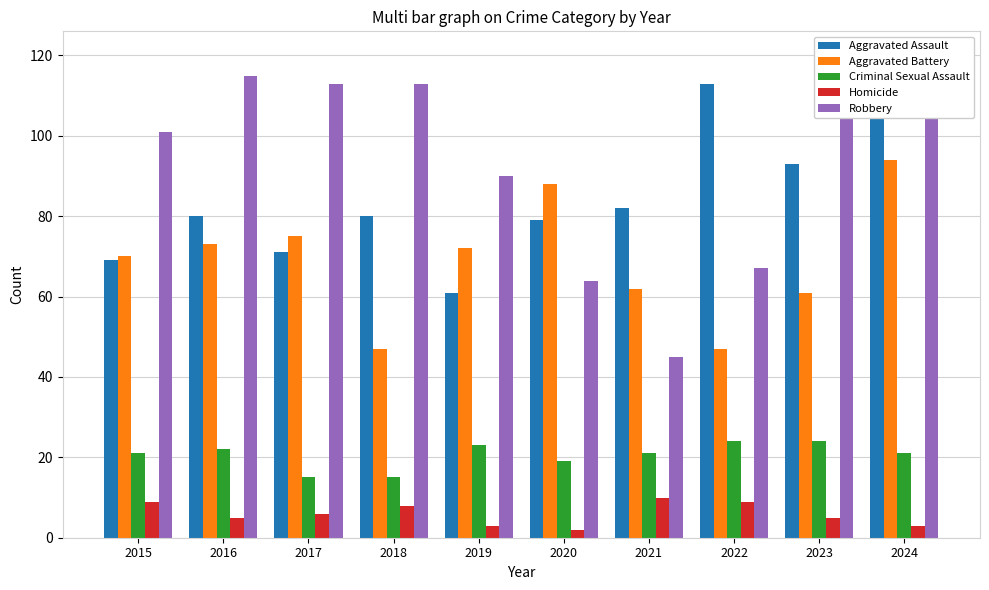

What are all the series names shown in the legend?

Aggravated Assault, Aggravated Battery, Criminal Sexual Assault, Homicide, Robbery